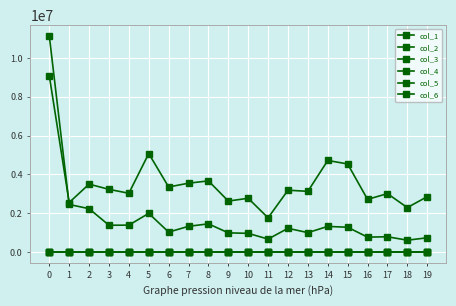

What is the smallest value displayed?

0.8